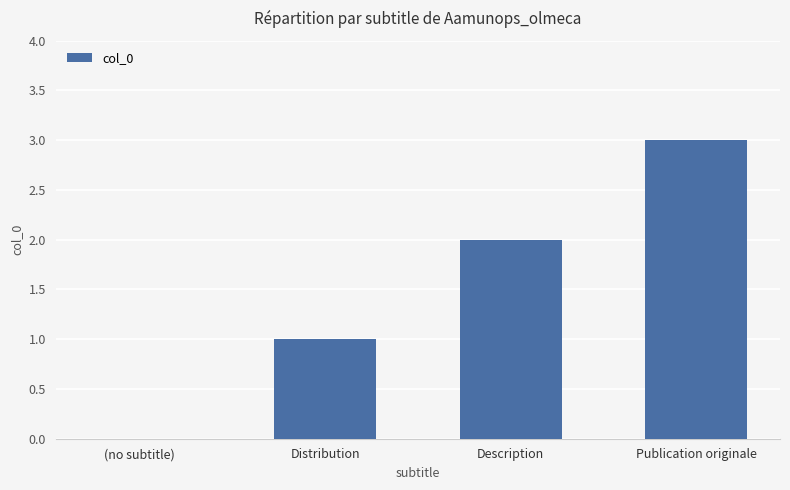

At which label is the value closest to 1?

Distribution